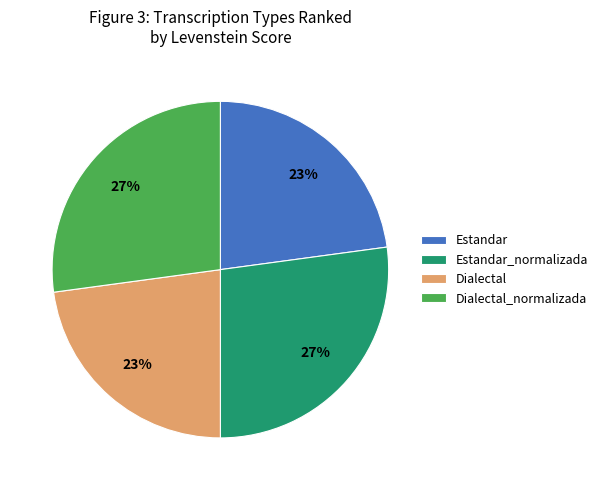

True or false: Estandar accounts for 23% of the total.

True